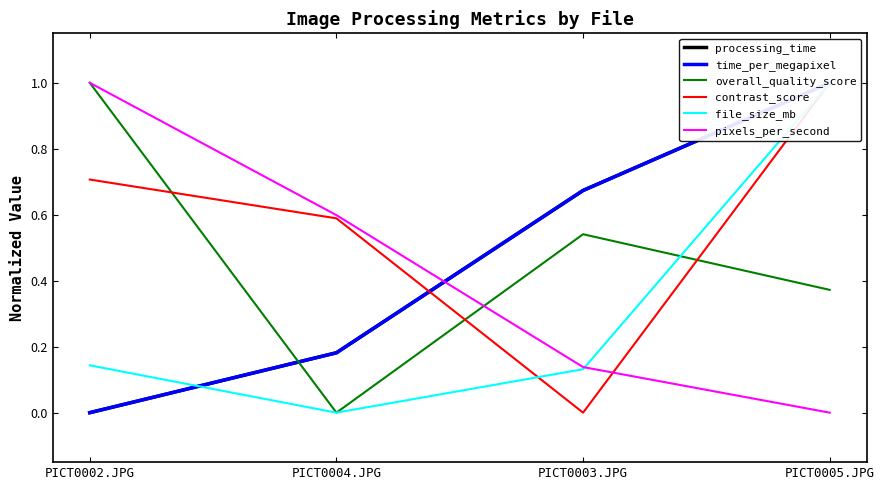

At which category is the sum across all series the highest?

PICT0005.JPG